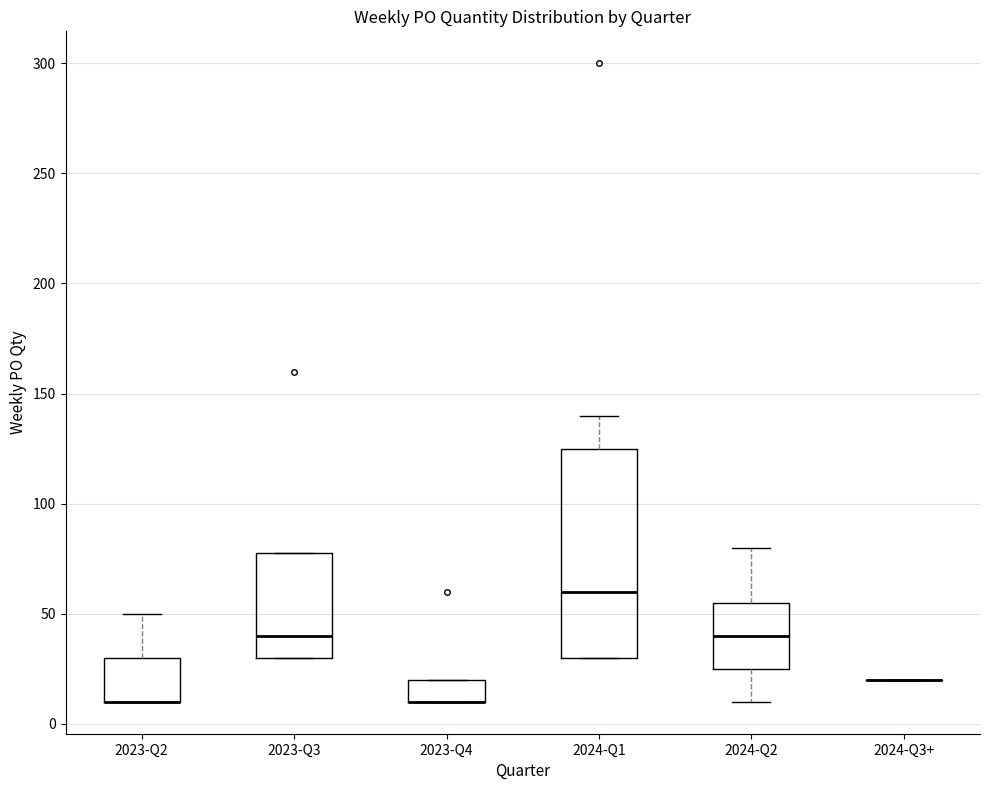

Reading left to right, transcribe this box plot: for each box, give where its median line is, the range the box spans, and where its two whiskers end, as read against the y-axis. The values are not printed on the chart, so give them approximately, as read against the axis.

2023-Q2: median 10 (drawn on the box's lower edge), box 10 to 30, whiskers 10 to 50
2023-Q3: median 40, box 30 to 80, whiskers 30 to 80
2023-Q4: median 10 (drawn on the box's lower edge), box 10 to 20, whiskers 10 to 20
2024-Q1: median 60, box 30 to 125, whiskers 30 to 140
2024-Q2: median 40, box 25 to 55, whiskers 10 to 80
2024-Q3+: box collapsed to a line at 20, whiskers 20 to 20